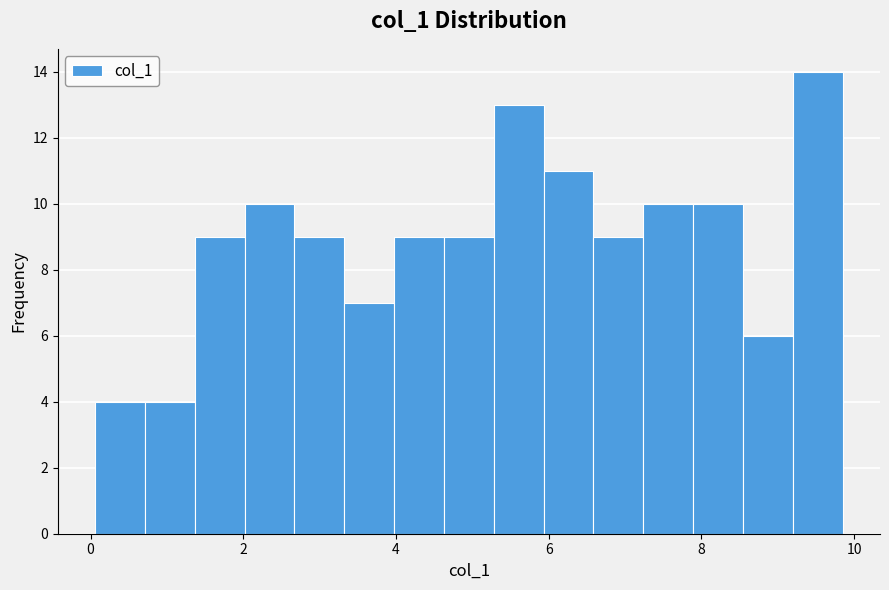

Around what value on the x-axis is the tallest bar? Give the approximate position of its centre, as read against the axis.

9.6